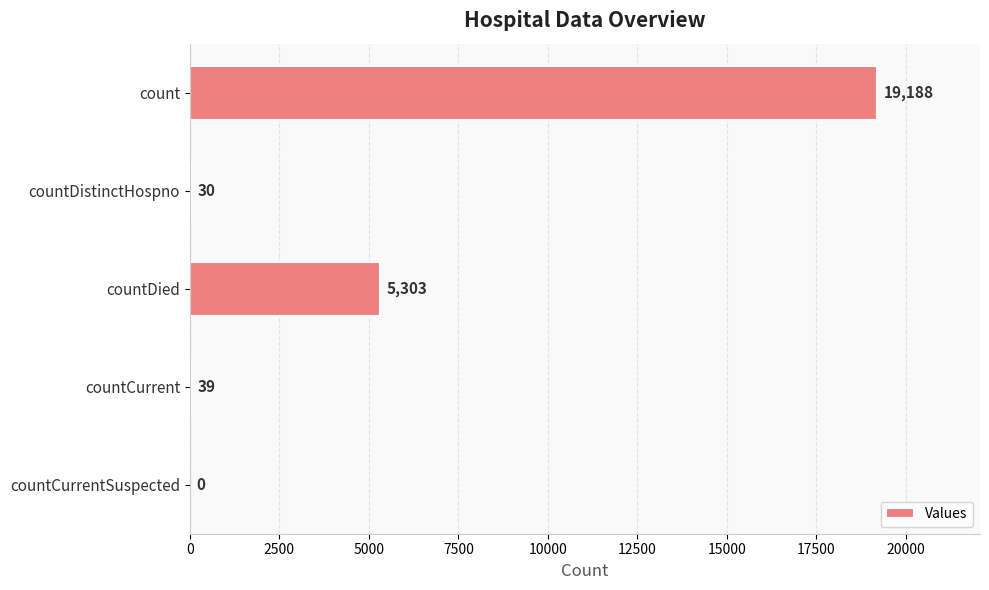

What is the sum of all values?

24560